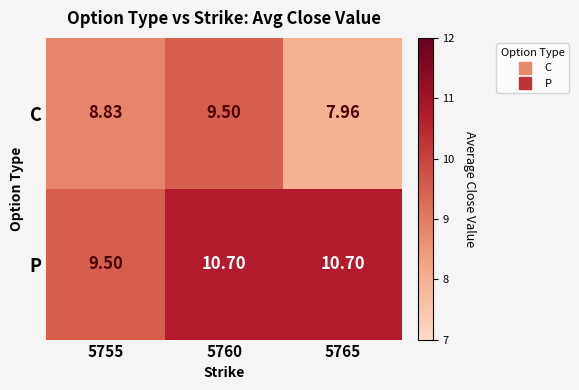

Which series has the largest total across all categories?

P